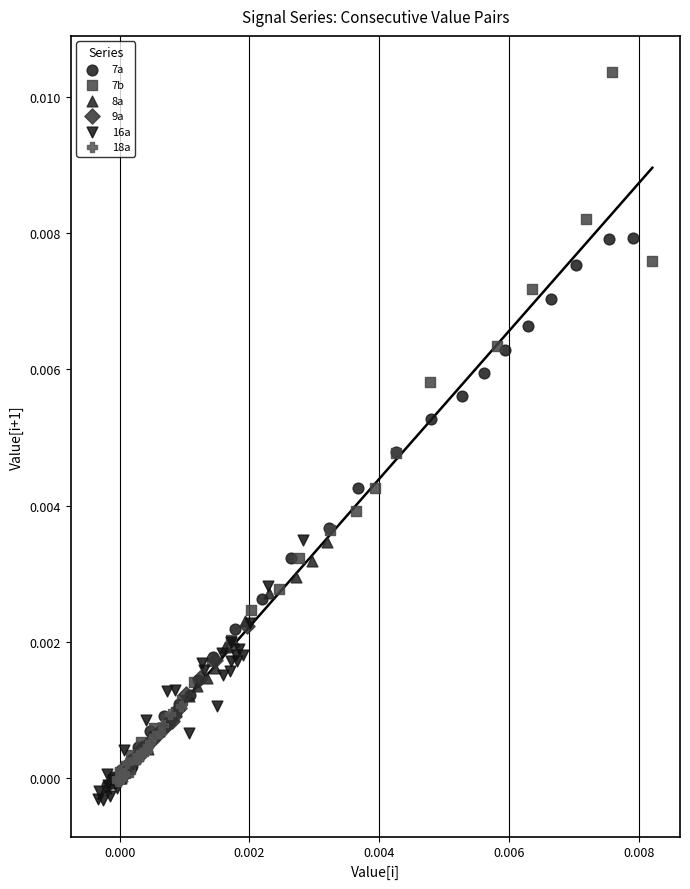

Which series has the widest spread of Y values?

7b